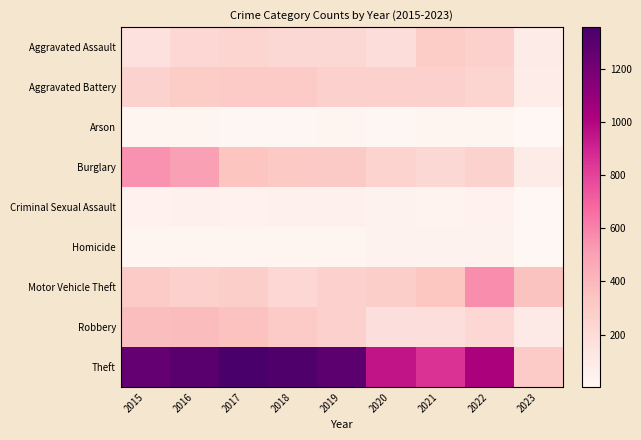

Which series changed the most between 2018 and 2019?

Theft